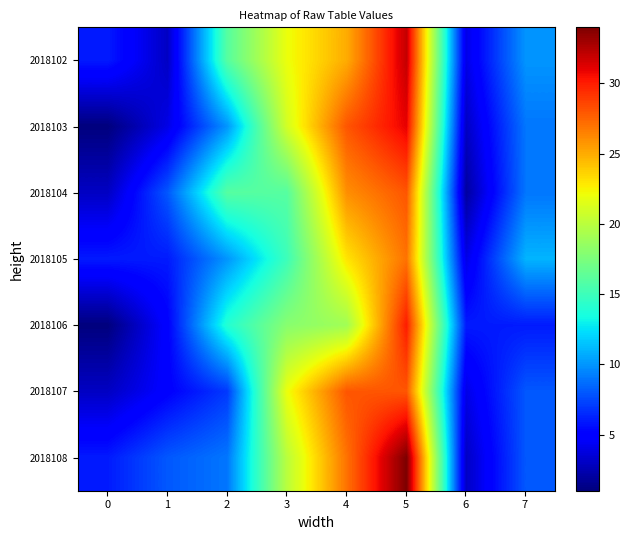

What is the total value across all series at 0?

26